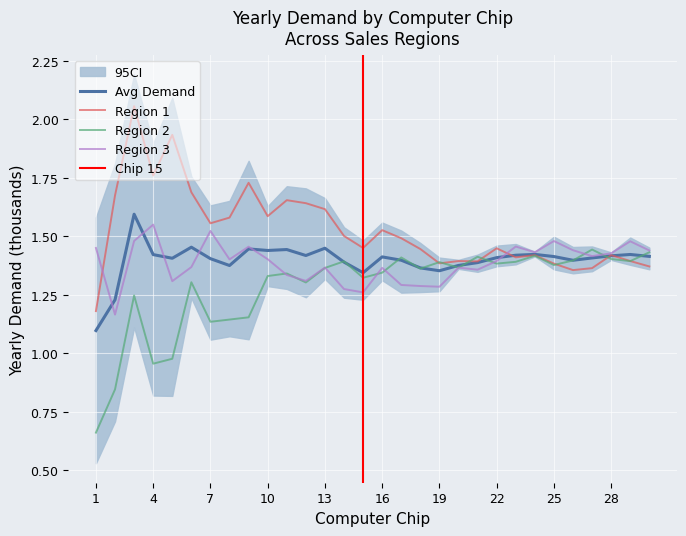

At which category does Region 2 reach its first local peak?

3